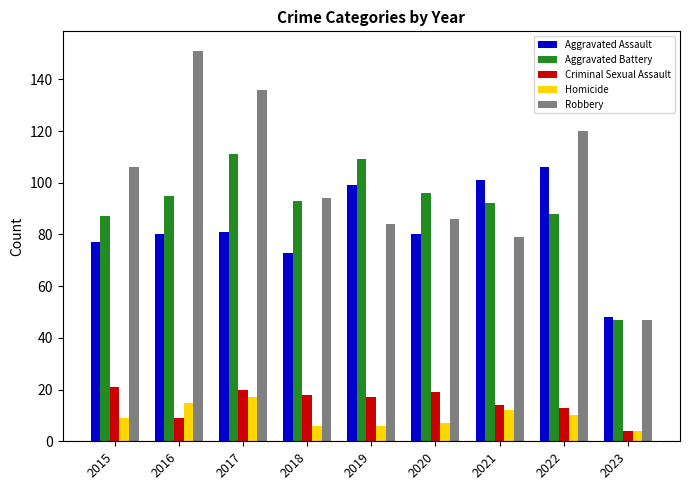

Does the chart contain stacked bars?

No